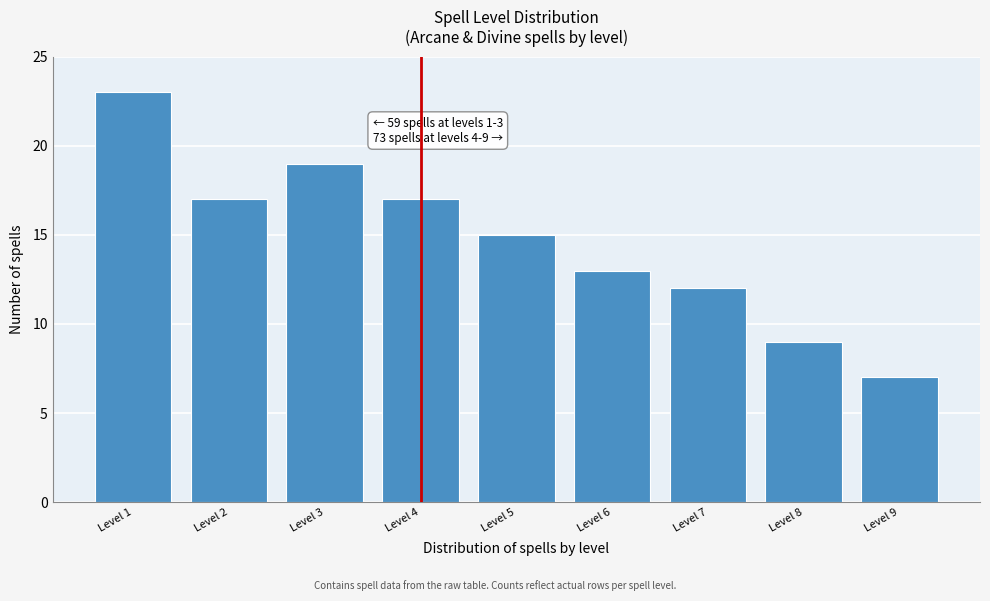

Reading left to right, what are all the values shown in this chart?

Level 1=23	Level 2=17	Level 3=19	Level 4=17	Level 5=15	Level 6=13	Level 7=12	Level 8=9	Level 9=7